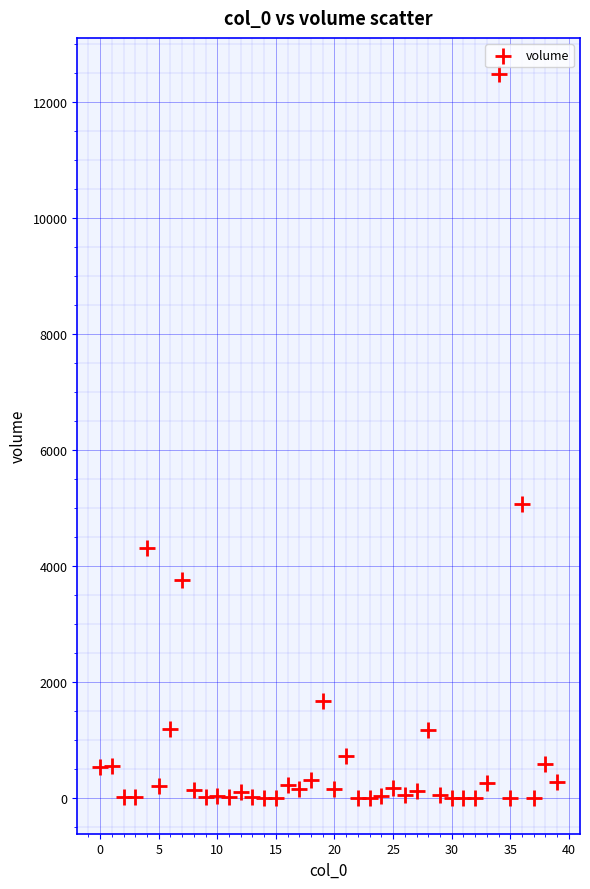

What Y value in the scatter plot is closest to 6242?

5064.0